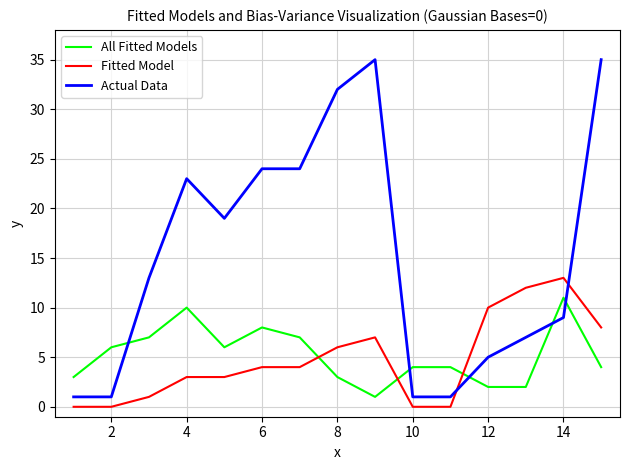

Which series has the widest spread of values?

Actual Data